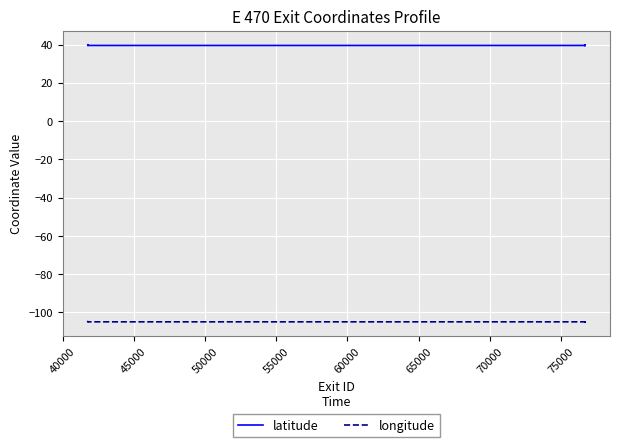

At how many categories does at least one series exceed -97?

38